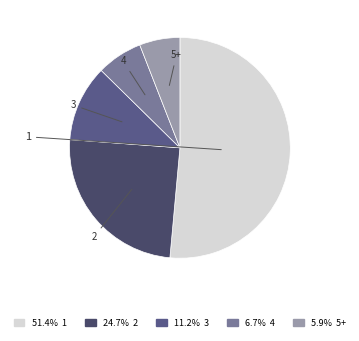

Does 2 account for over 50% of the chart?

No